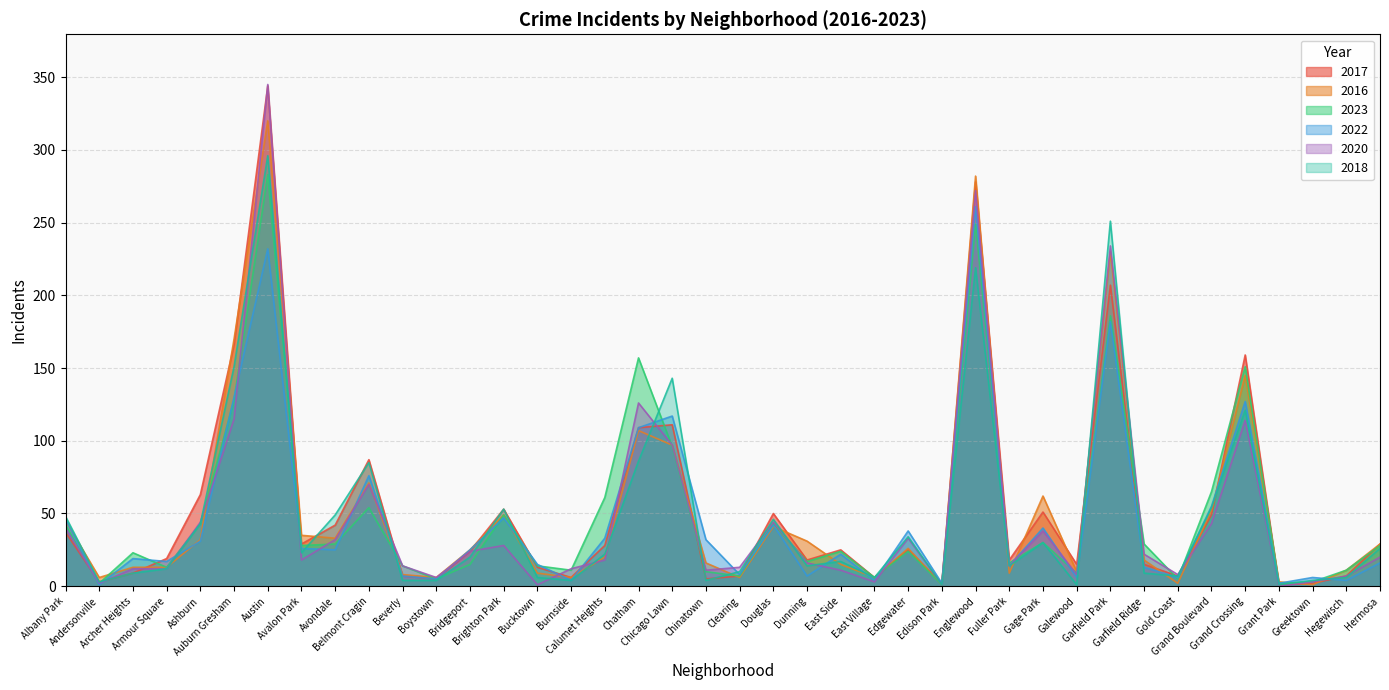

True or false: 2022 and 2018 intersect in this chart.

True